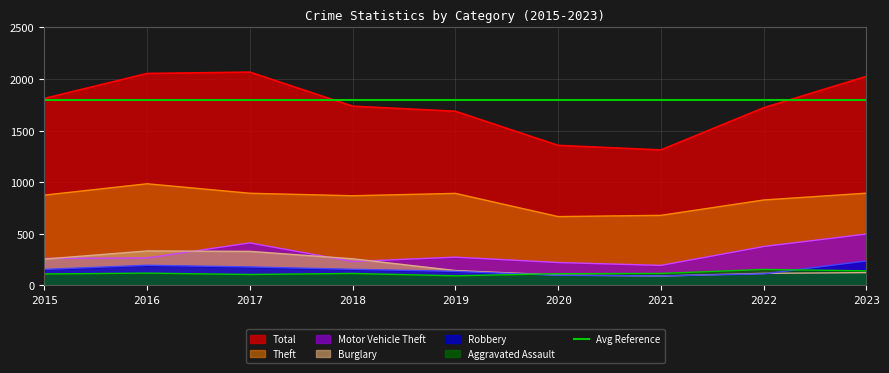

Reading left to right, extract all data points from this chart.

Total: 1811	2053	2066	1736	1687	1356	1312	1721	2025
Theft: 874	984	892	868	891	666	678	827	893
Motor Vehicle Theft: 261	265	411	231	273	221	193	376	497
Burglary: 254	333	329	257	143	100	90	116	123
Robbery: 154	194	178	155	135	97	91	111	236
Aggravated Assault: 110	118	105	115	92	113	115	154	140